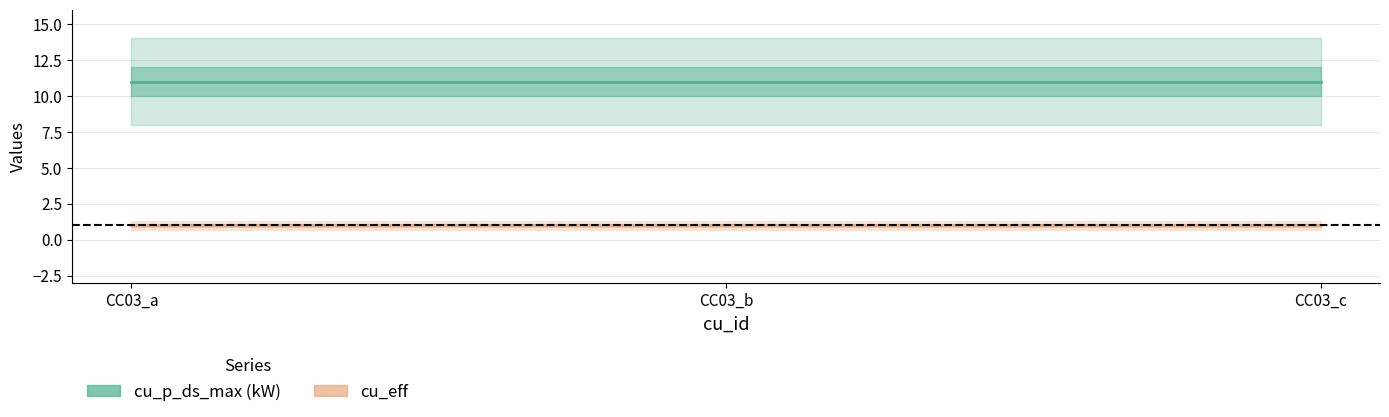

What is the value of the cu_eff point at the 2nd from the left?

1